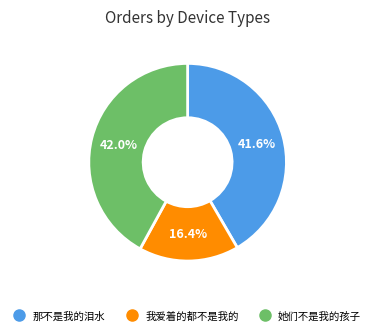

To the nearest percent, what percentage of the pie is 她们不是我的孩子?

42%